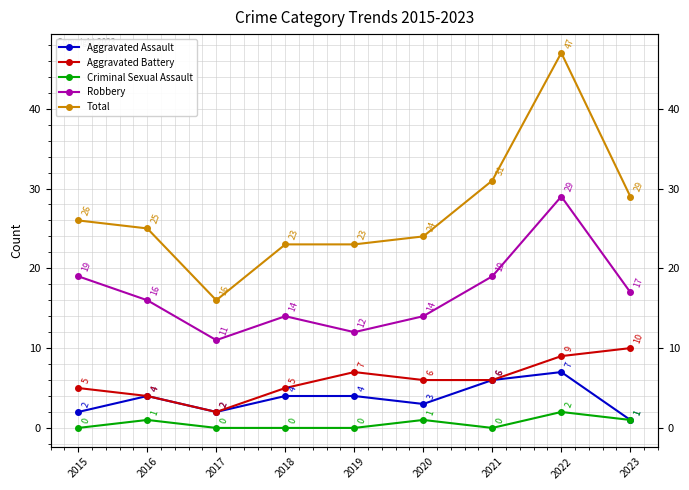

What is the total value across all series at 2019?

46